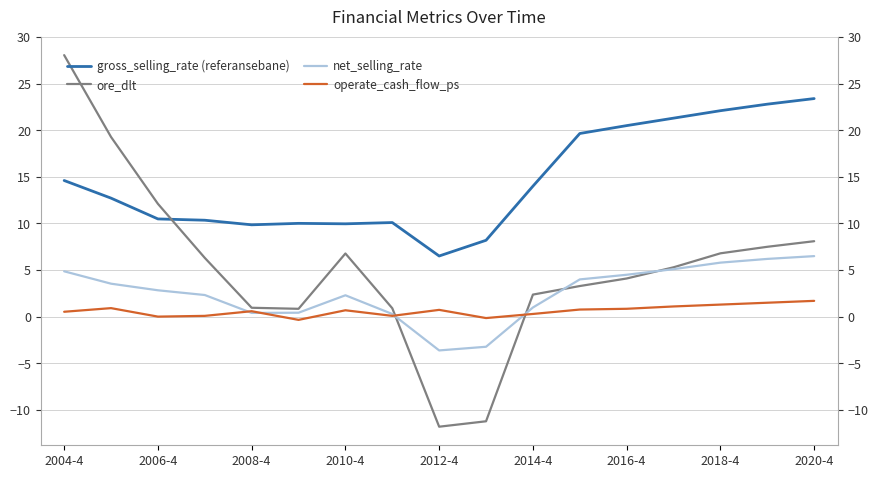

How many interior local peaks does the ore_dlt series have?

1